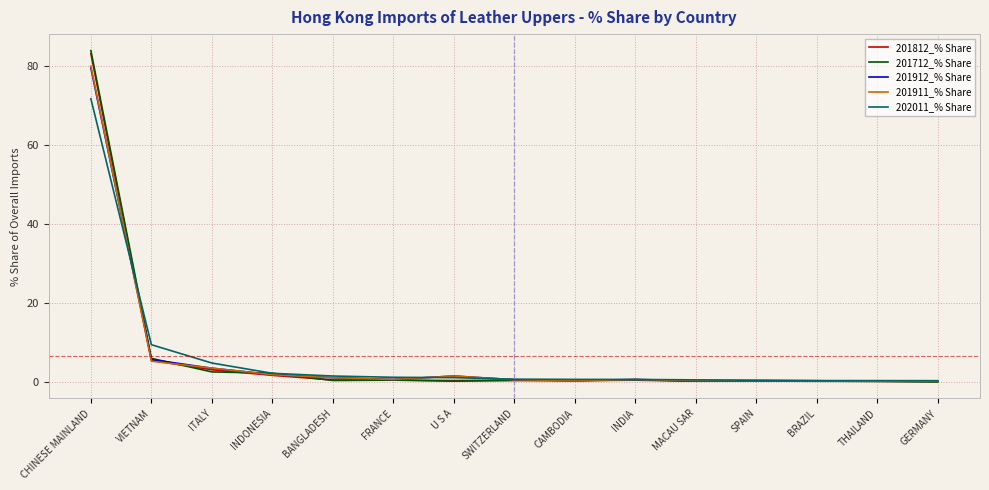

Which category has the highest value across all series?

CHINESE MAINLAND